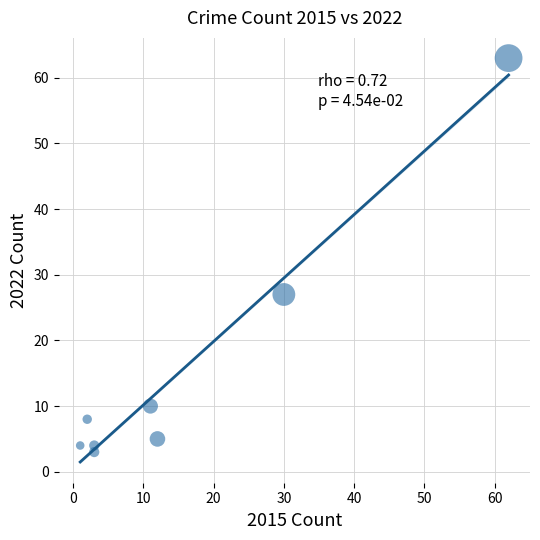

What Y value in the scatter plot is closest to 33?

27